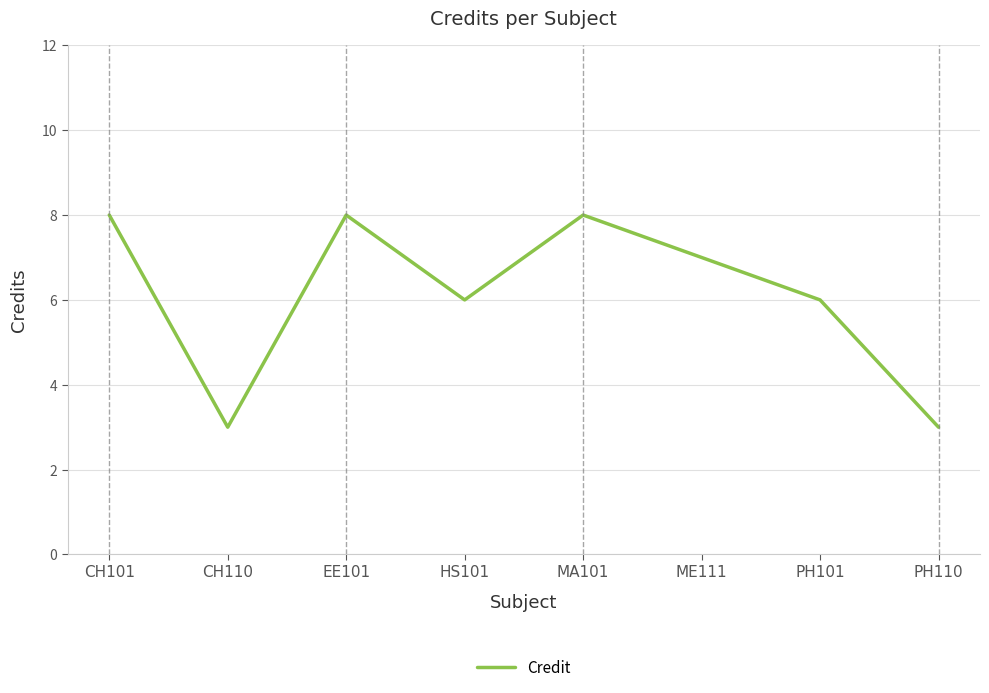

What is the maximum value shown in the chart?

8